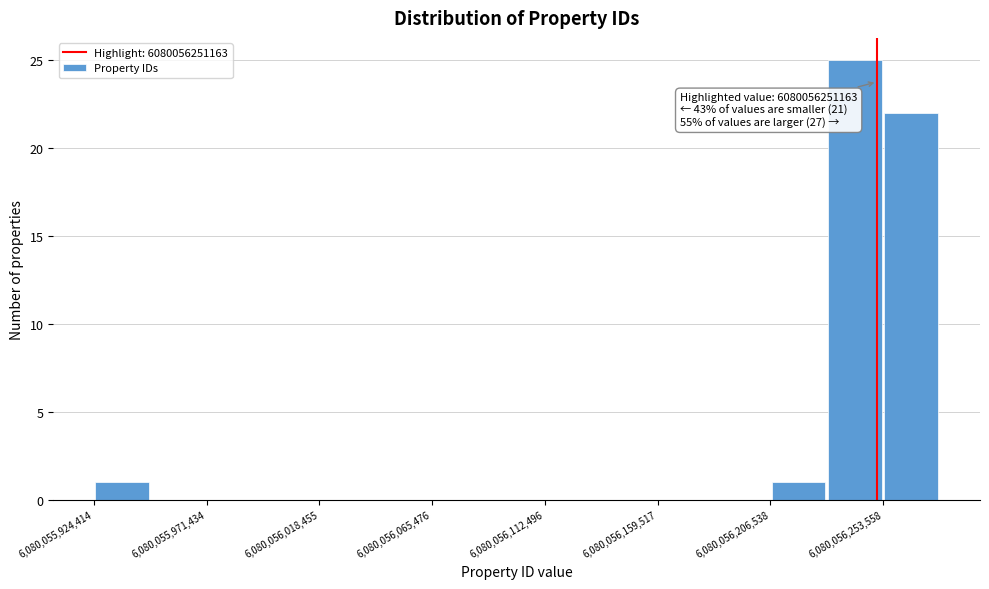

Which range on the x-axis has the tallest bar?

6080056230000 to 6080056255000